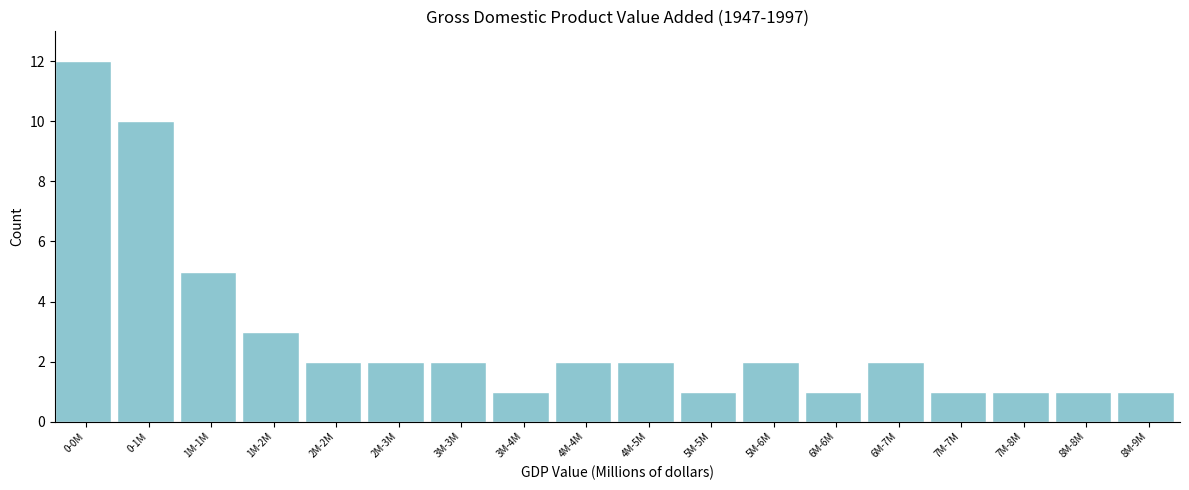

Reading right to left, transcribe all the data shown in this chart.

1	1	1	1	2	1	2	1	2	2	1	2	2	2	3	5	10	12